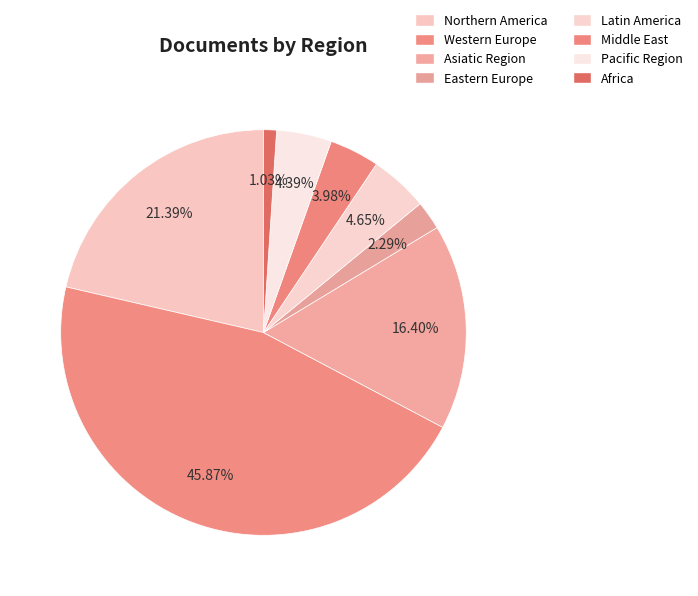

Which slice is the largest?

Western Europe